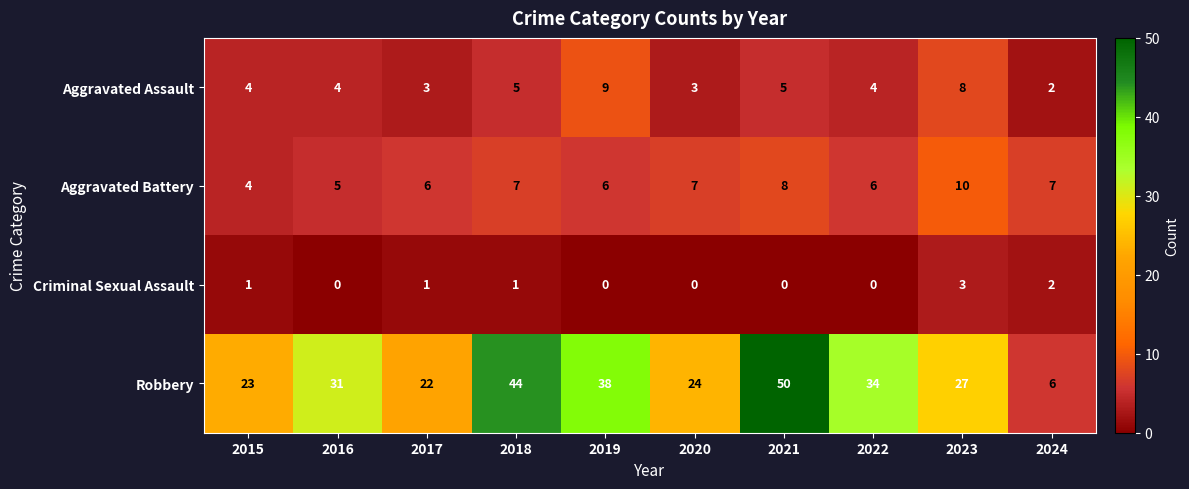

Which series has the largest total across all categories?

Robbery